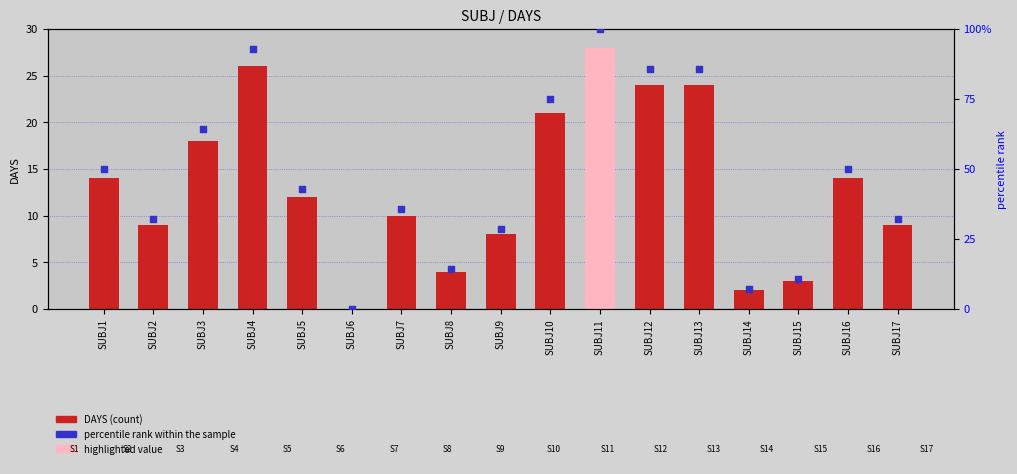

What is the total value across all series at SUBJ3?

82.3